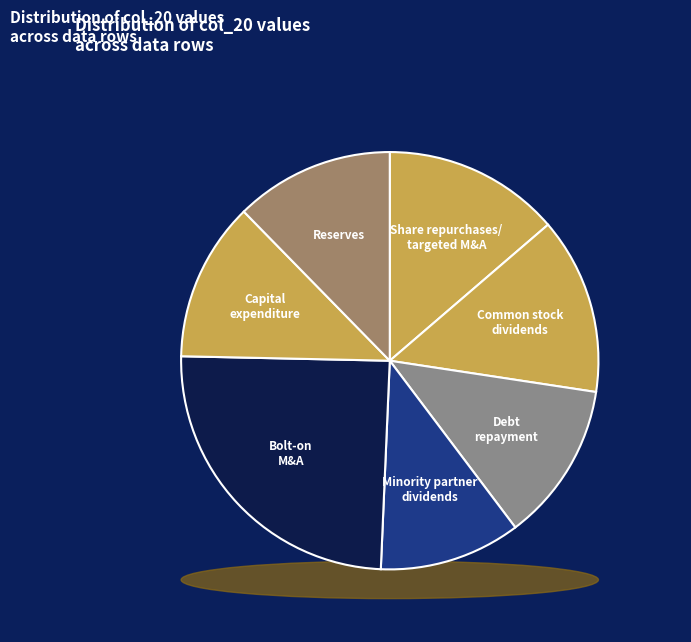

Combined, do Row 10 and Row 4 account for over 50%?

No